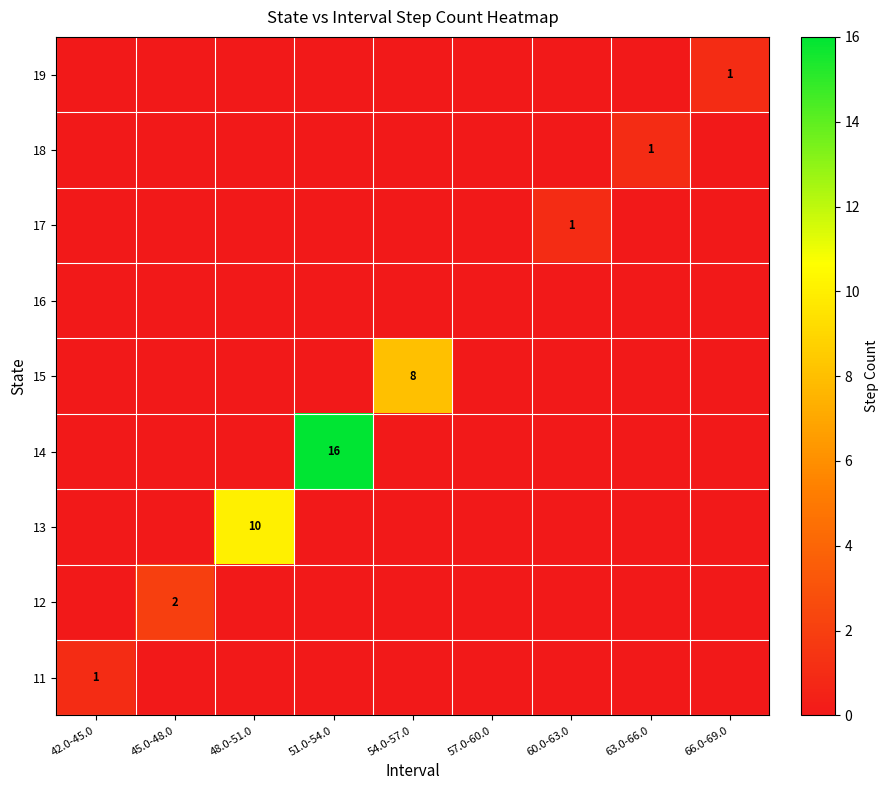

Which category has the highest value in the 11 series?

42.0-45.0